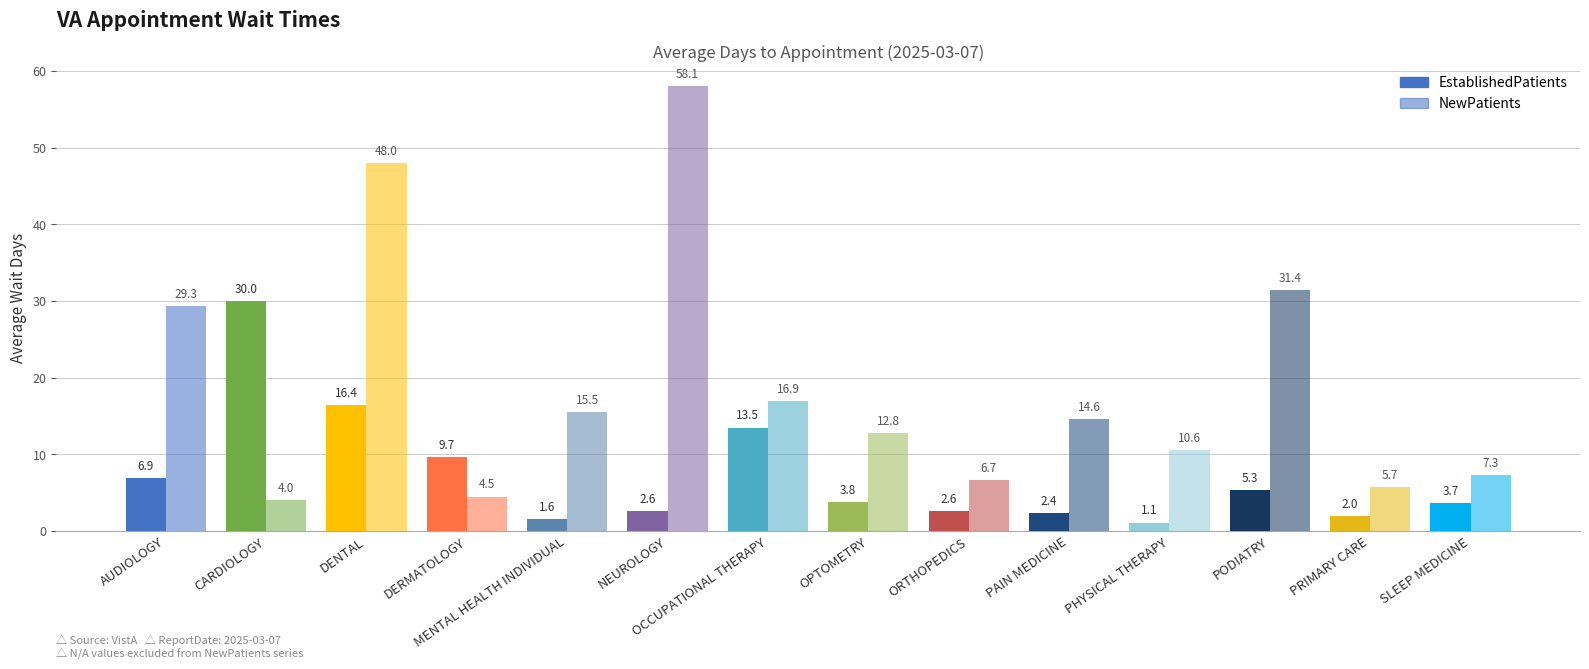

True or false: NewPatients has a value of 23.6 at MENTAL HEALTH INDIVIDUAL.

False